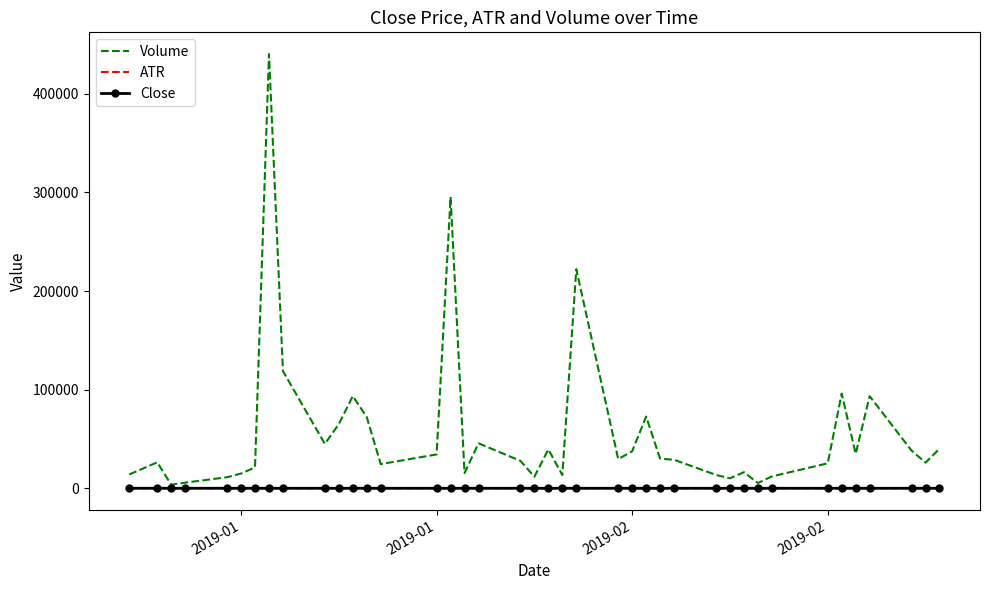

Which series has the largest total across all categories?

Volume